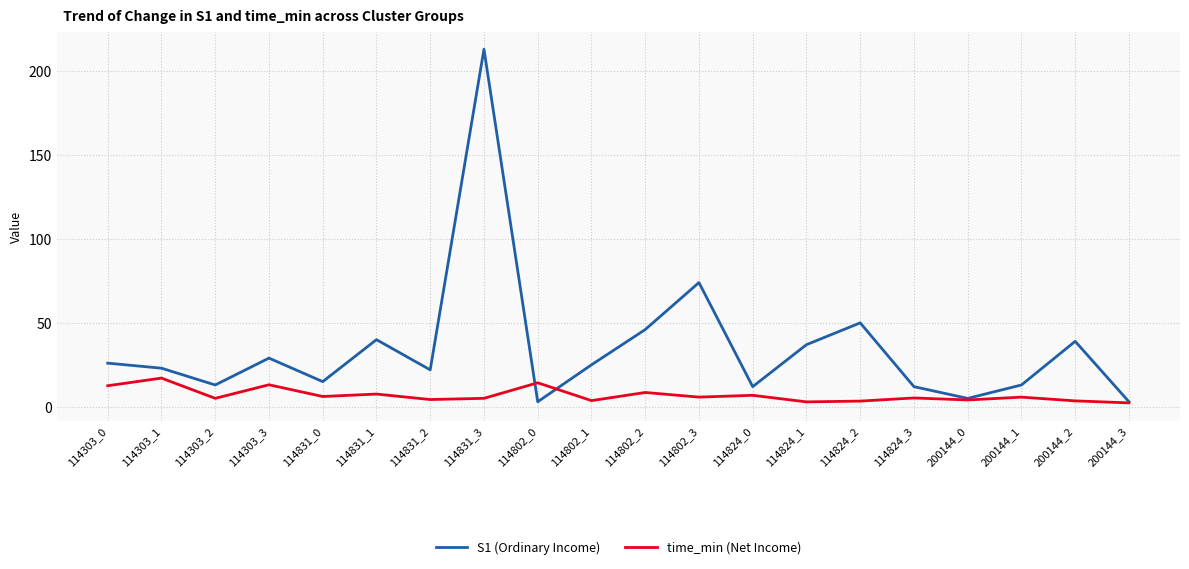

What is the minimum value for S1 (Ordinary Income)?

3.0